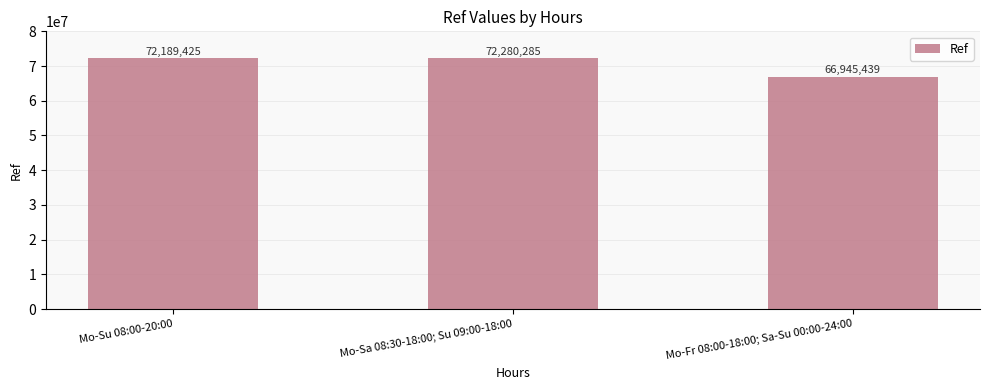

What is the change in value from Mo-Su 08:00-20:00 to Mo-Sa 08:30-18:00; Su 09:00-18:00?

+90860